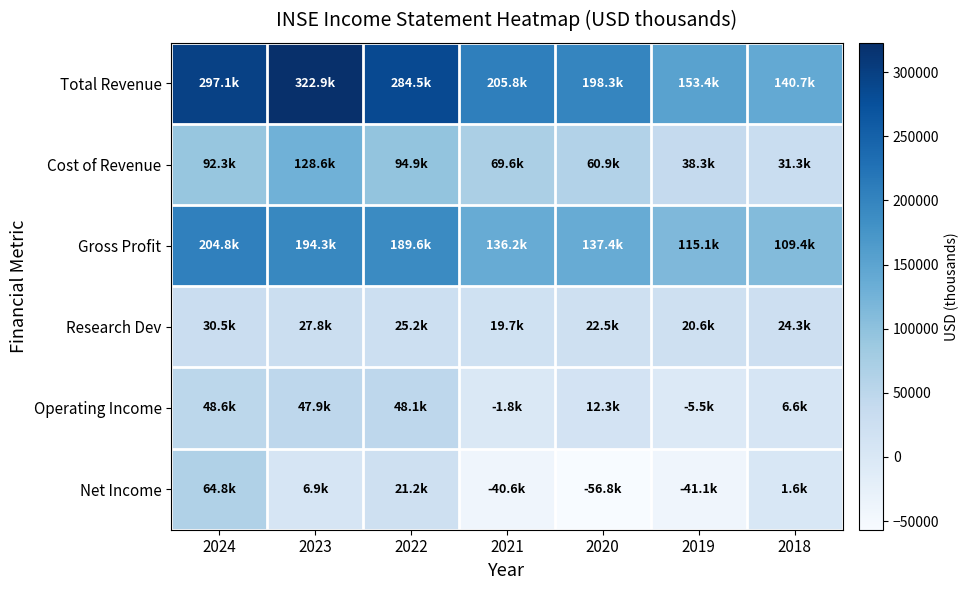

Reading left to right, extract all data points from this chart.

Total Revenue: 2024=297100	2023=322900	2022=284500	2021=205800	2020=198300	2019=153400	2018=140700
Cost of Revenue: 2024=92300	2023=128600	2022=94900	2021=69600	2020=60900	2019=38300	2018=31300
Gross Profit: 2024=204800	2023=194300	2022=189600	2021=136200	2020=137400	2019=115100	2018=109400
Research Dev: 2024=30500	2023=27800	2022=25200	2021=19700	2020=22500	2019=20600	2018=24300
Operating Income: 2024=48600	2023=47900	2022=48100	2021=-1800	2020=12300	2019=-5500	2018=6600
Net Income: 2024=64800	2023=6900	2022=21200	2021=-40600	2020=-56800	2019=-41100	2018=1600